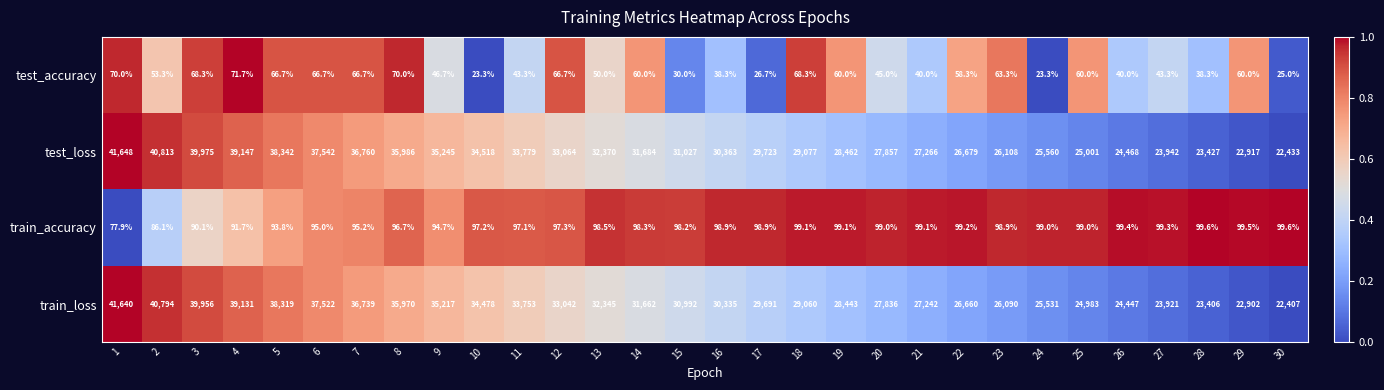

True or false: test_accuracy has a value of 76.0 at 11.

False